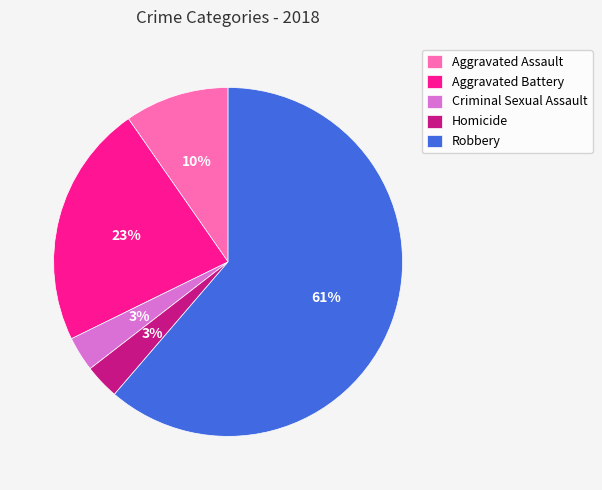

Combined, do Robbery and Criminal Sexual Assault account for over 50%?

Yes